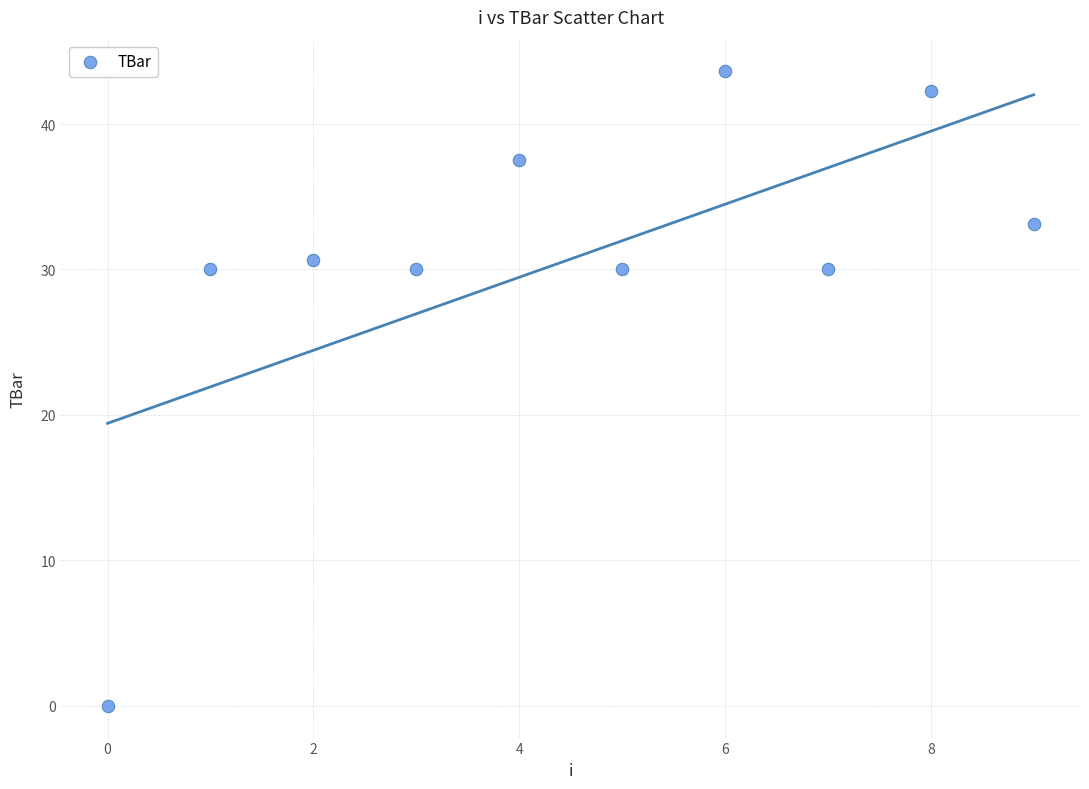

What is the average Y value?

30.7